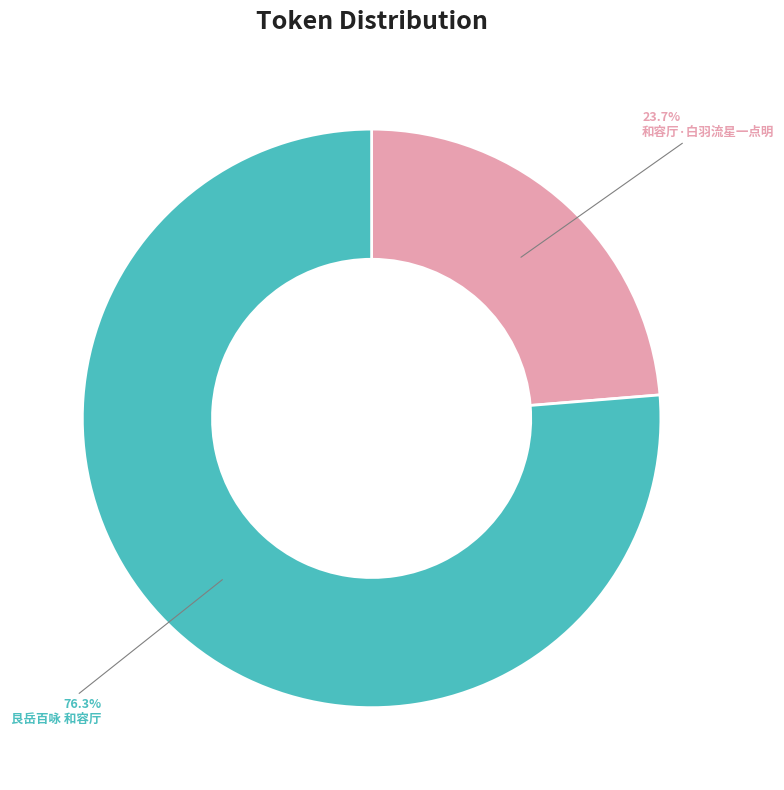

Does any single category account for the majority?

Yes